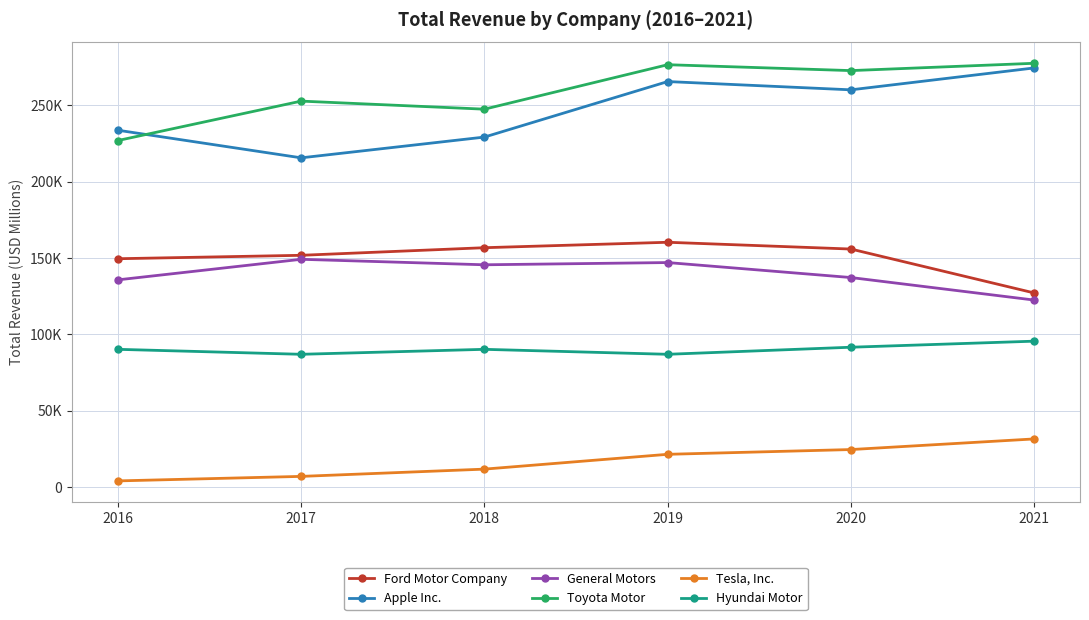

What is the value of the Apple Inc. point at the 4th from the left?

265595